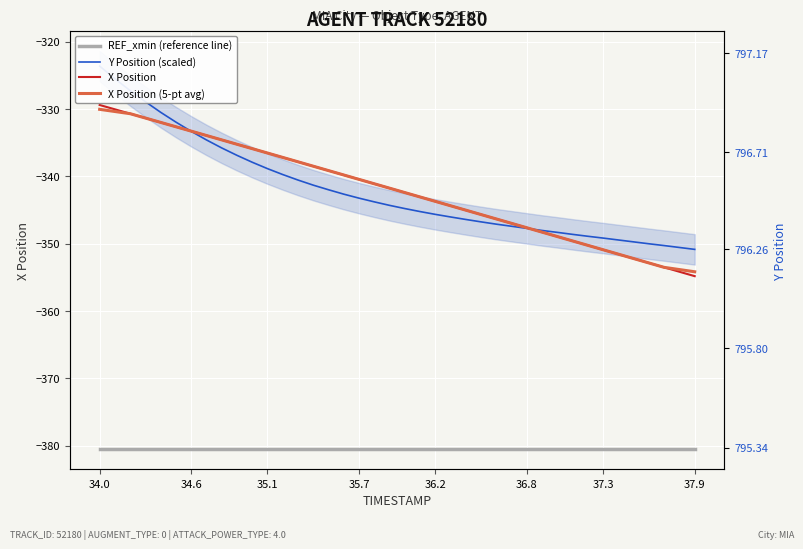

What is the minimum value for Y Position (scaled)?

-350.9